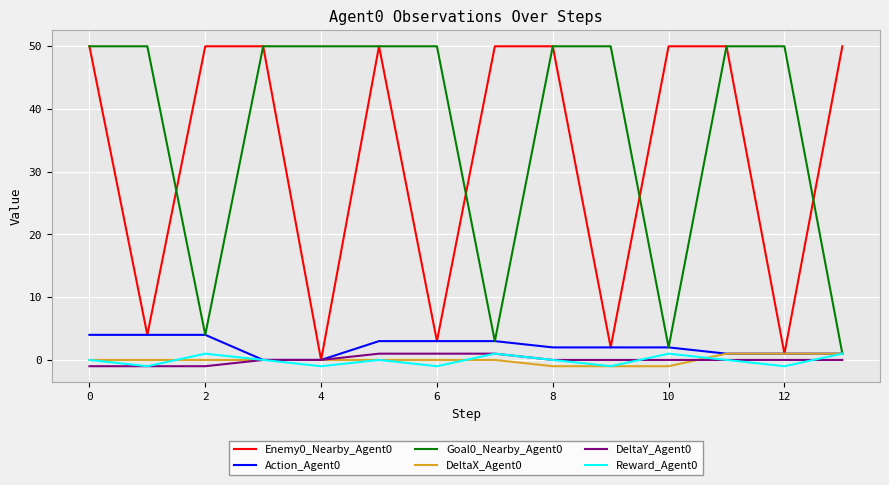

Reading left to right, list all the values displayed in this chart.

Enemy0_Nearby_Agent0: 50	4	50	50	0	50	3	50	50	2	50	50	1	50
Action_Agent0: 4	4	4	0	0	3	3	3	2	2	2	1	1	1
Goal0_Nearby_Agent0: 50	50	4	50	50	50	50	3	50	50	2	50	50	1
DeltaX_Agent0: 0	0	0	0	0	0	0	0	-1	-1	-1	1	1	1
DeltaY_Agent0: -1	-1	-1	0	0	1	1	1	0	0	0	0	0	0
Reward_Agent0: 0	-1	1	0	-1	0	-1	1	0	-1	1	0	-1	1